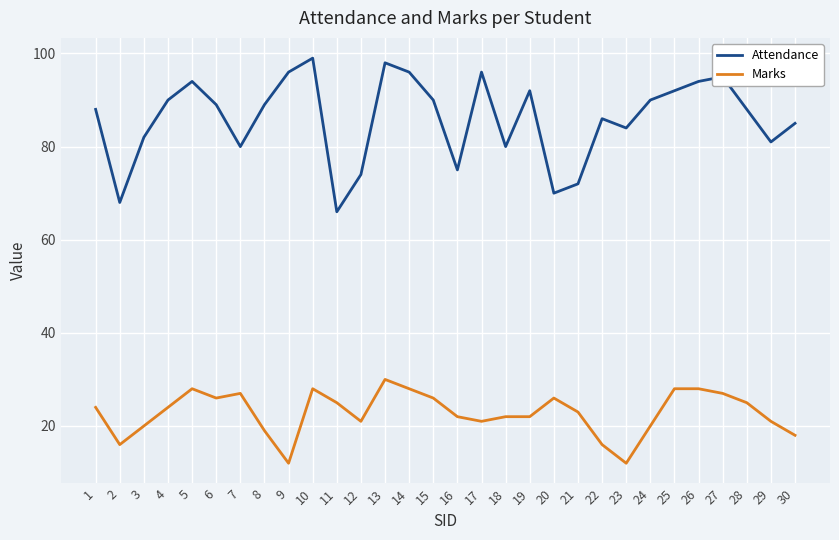

List the series in order of their peak value, lowest first.

Marks, Attendance